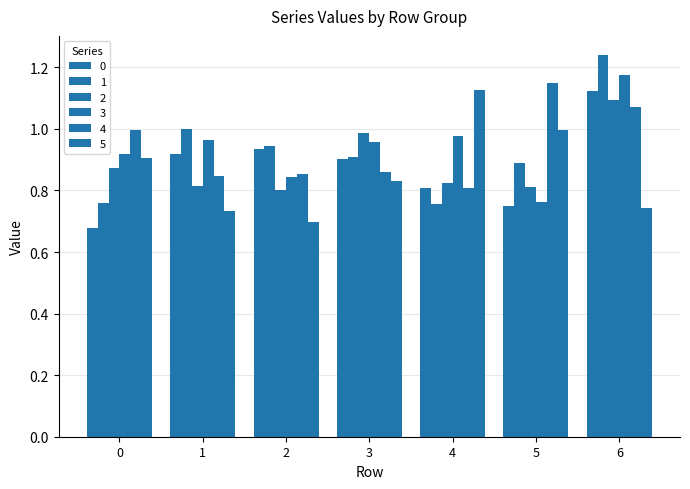

Does the chart contain any negative values?

No